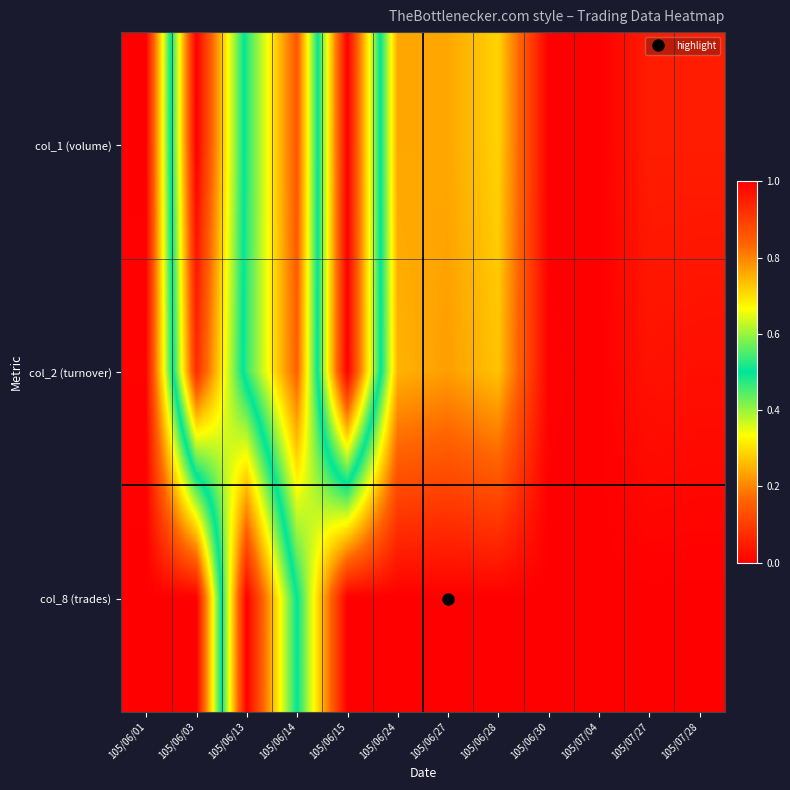

What is the difference between the highest and lowest values at 105/06/27?

0.2